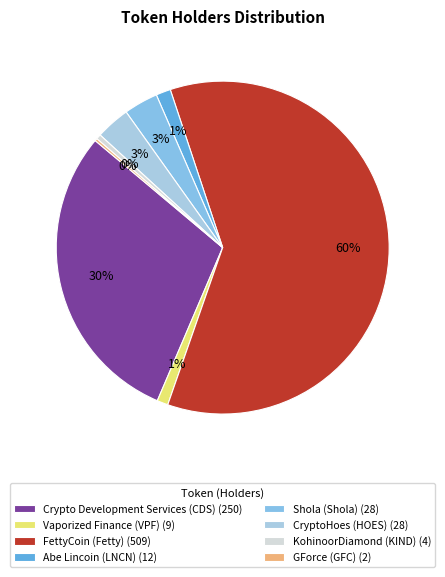

Which category has the biggest portion of the pie?

FettyCoin (Fetty)